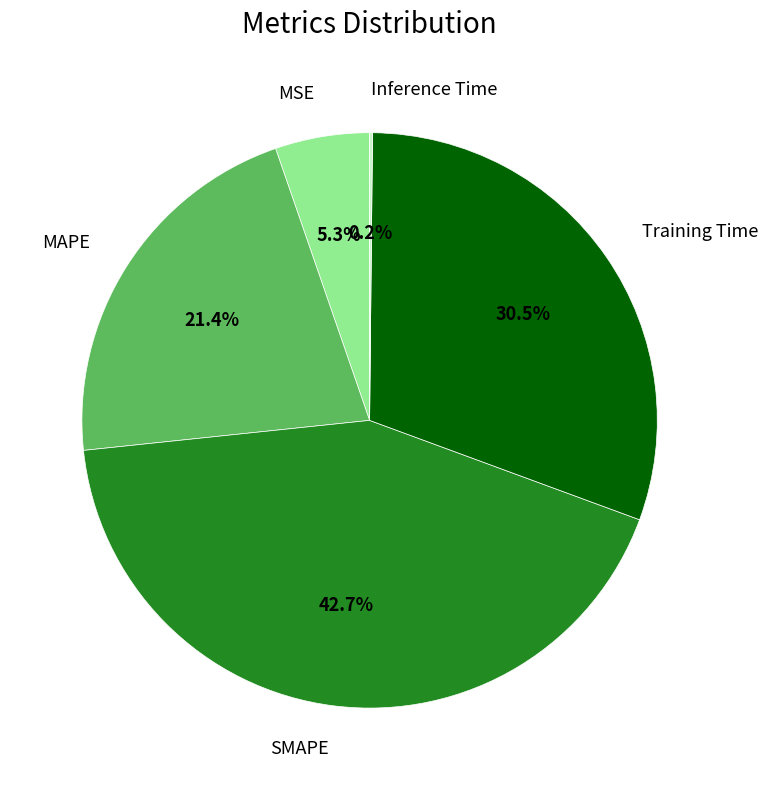

Is SMAPE the majority of the pie?

No